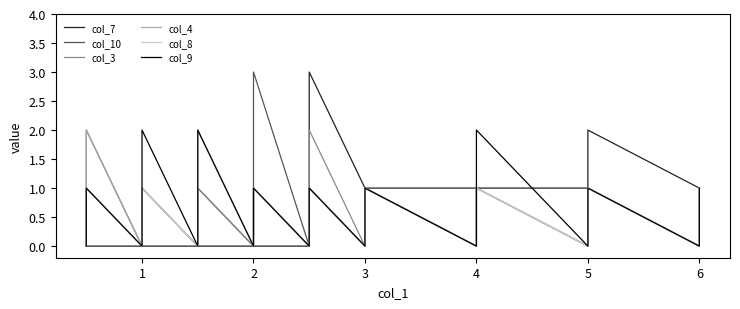

True or false: col_9 has more than 1 points higher than both neighbors.

True